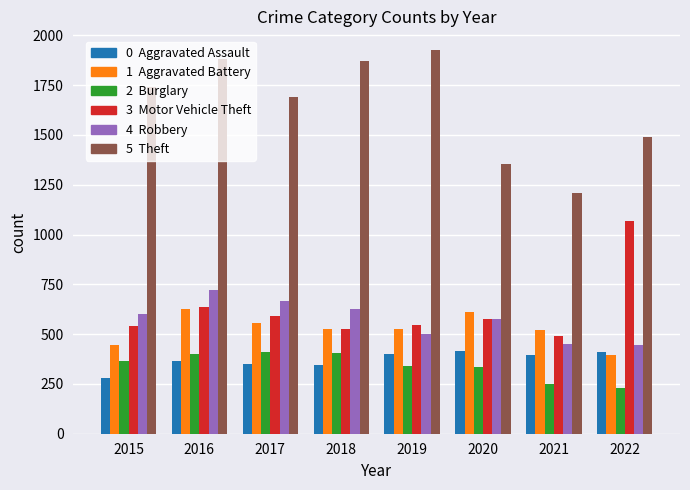

At which category is the sum across all series the highest?

2016